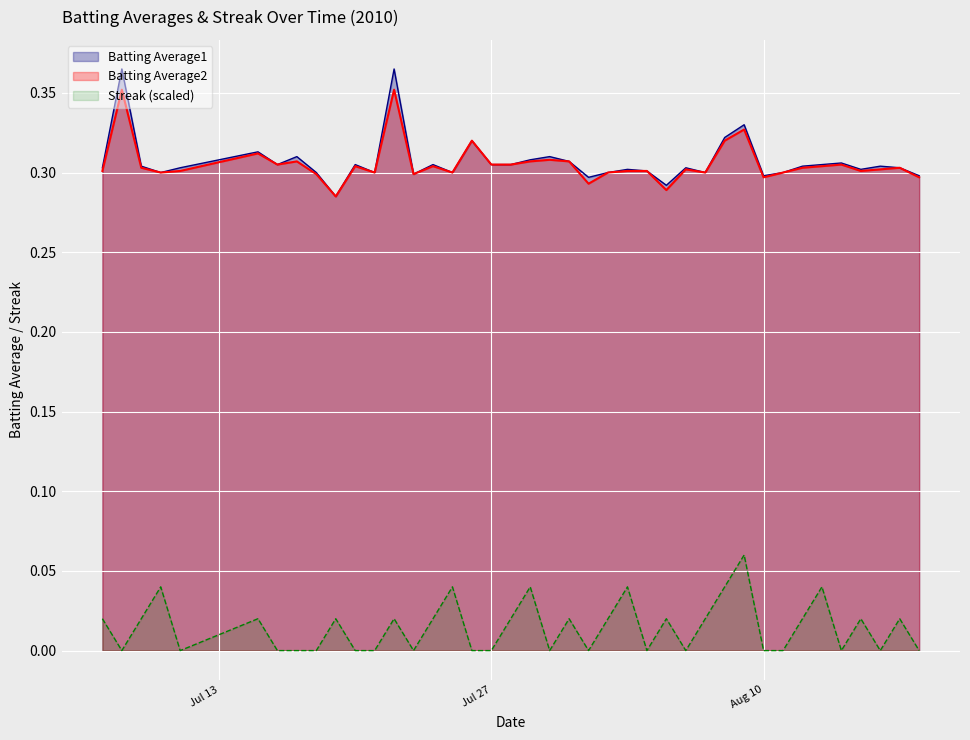

In Batting Average1, how many points are higher than both neighbors (excluding endpoints)?

13